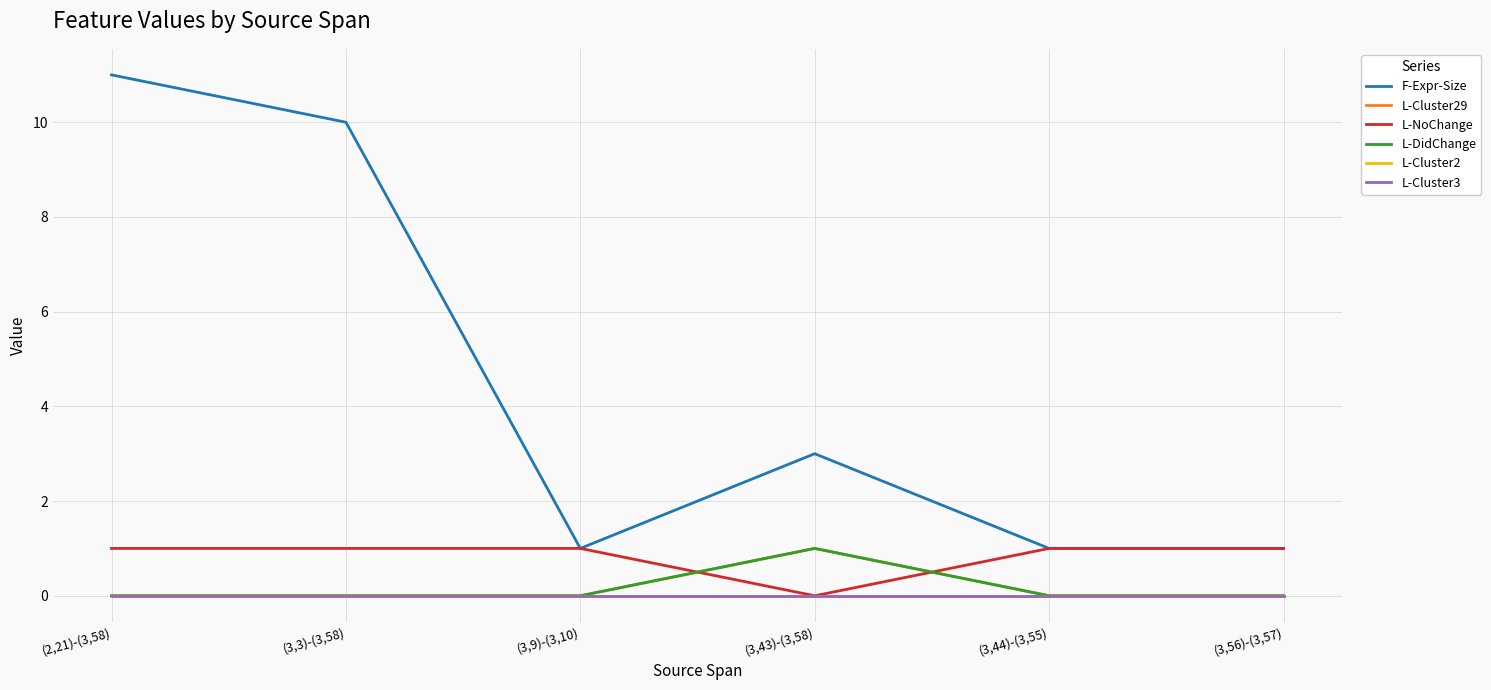

True or false: L-Cluster29 and L-Cluster2 intersect in this chart.

False